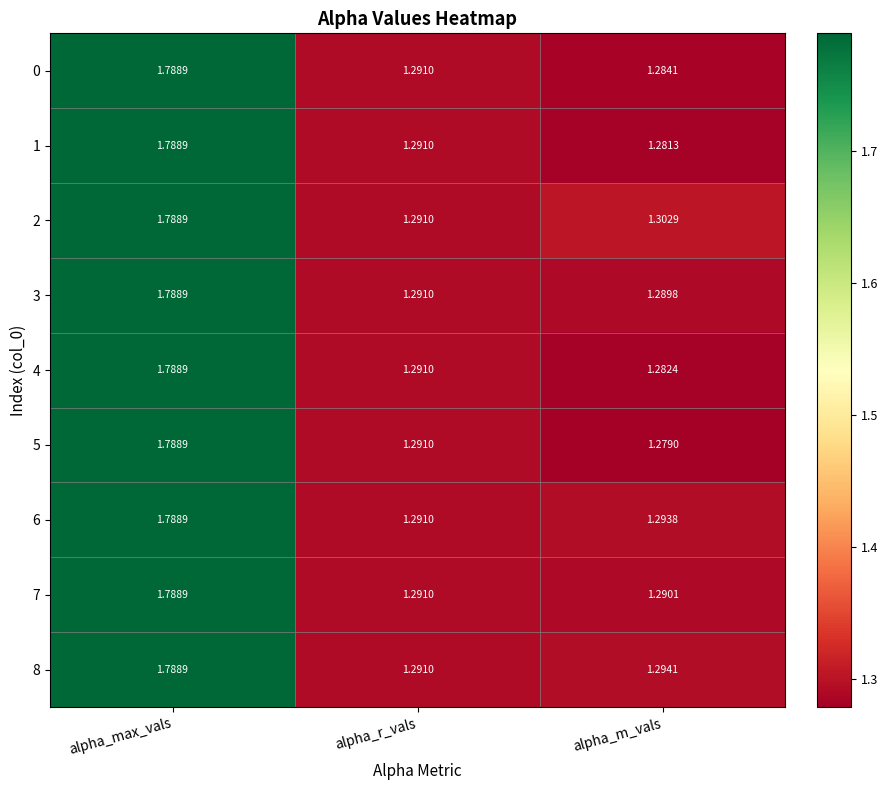

Which series has the largest total across all categories?

2